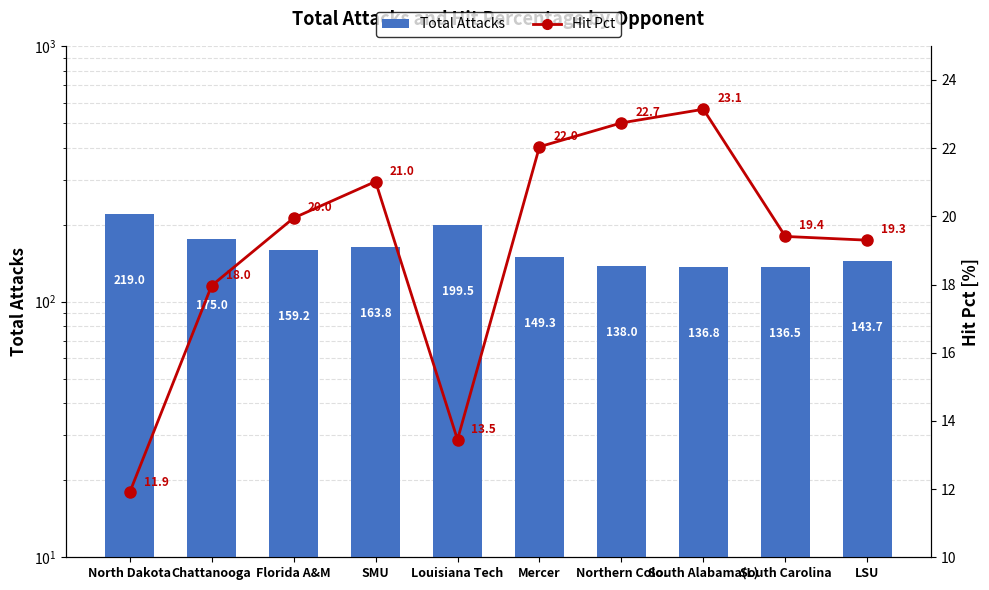

What is the difference between the highest and lowest values at South Alabama(L)?

113.7